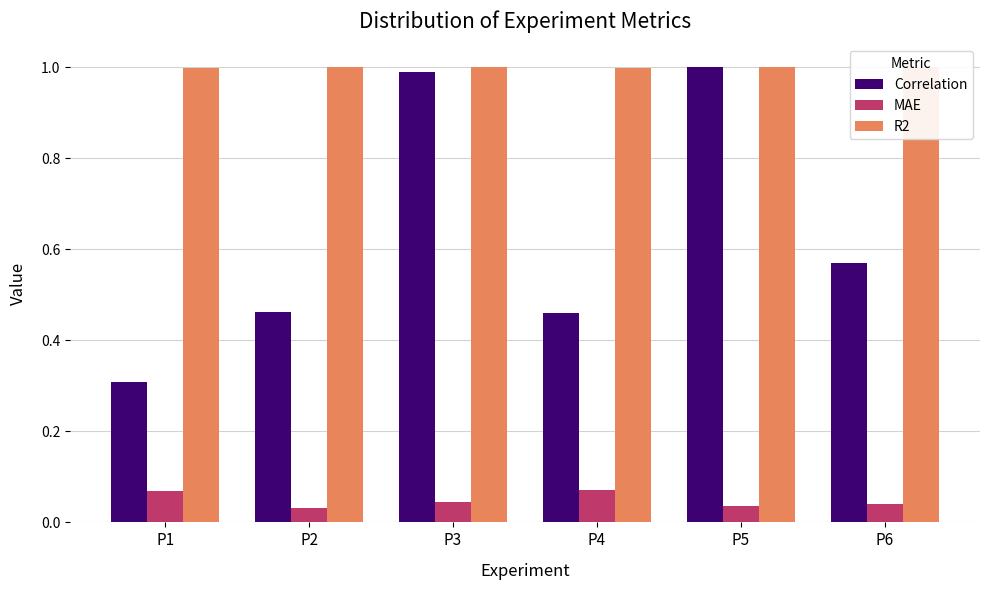

What are all the series names shown in the legend?

Correlation, MAE, R2